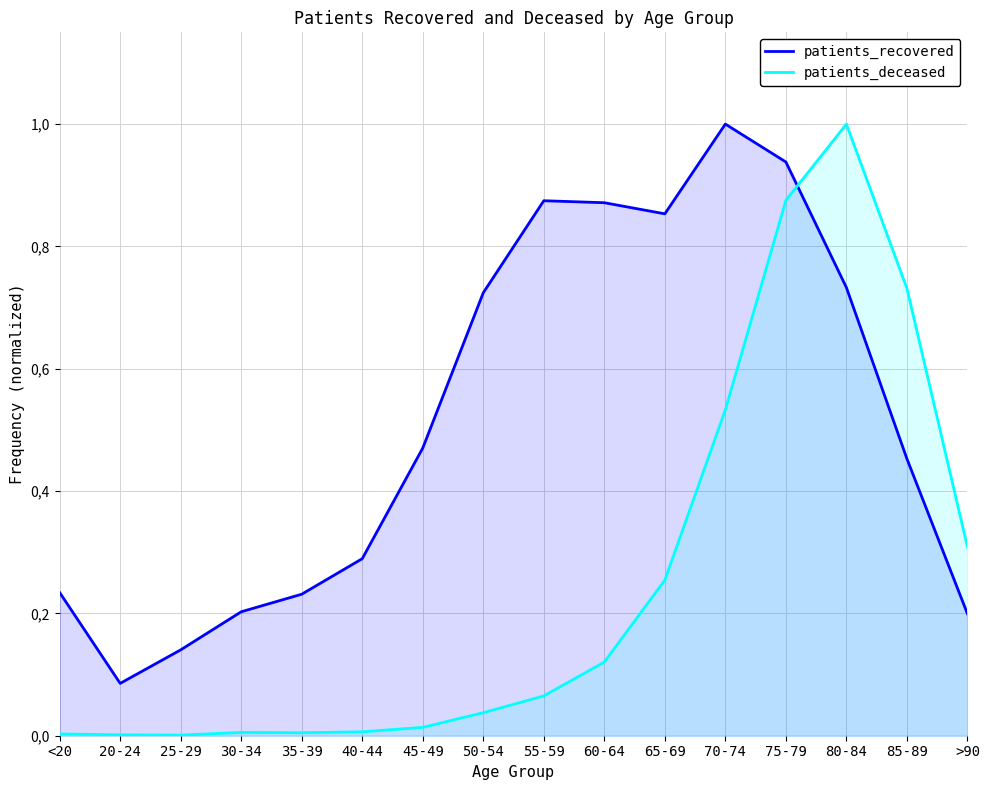

List the labels in order of patients_recovered value, largest first.

70-74, 75-79, 55-59, 60-64, 65-69, 80-84, 50-54, 45-49, 85-89, 40-44, <20, 35-39, 30-34, >90, 25-29, 20-24